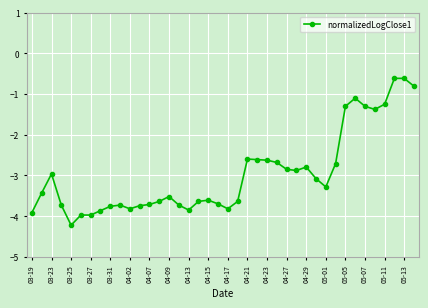

What is the value of the 12th point from the left?

-3.7